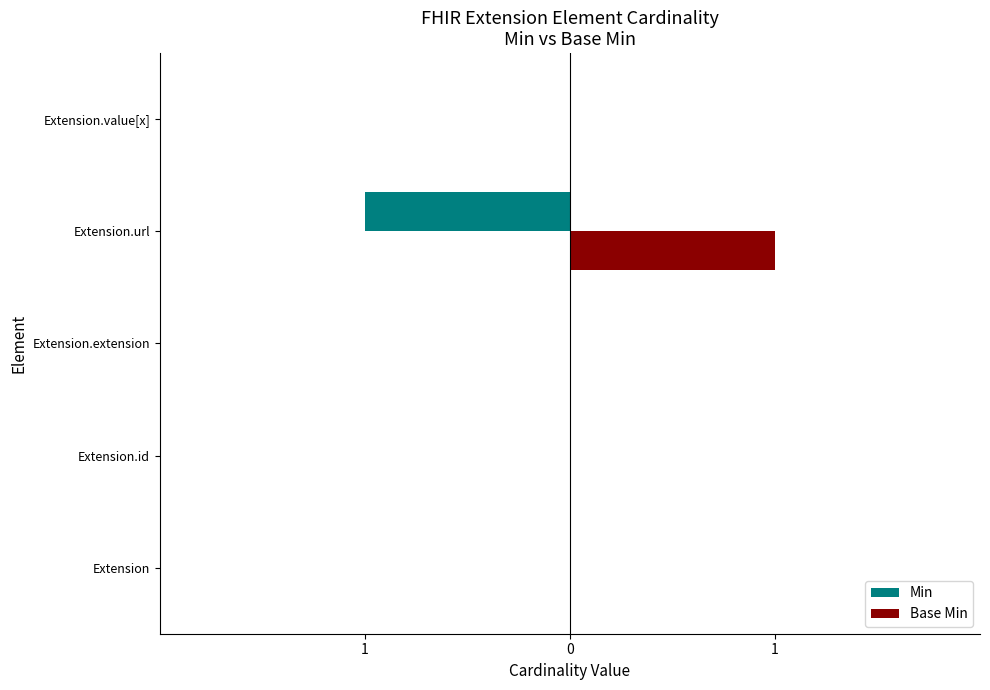

What are all the series names shown in the legend?

Min, Base Min